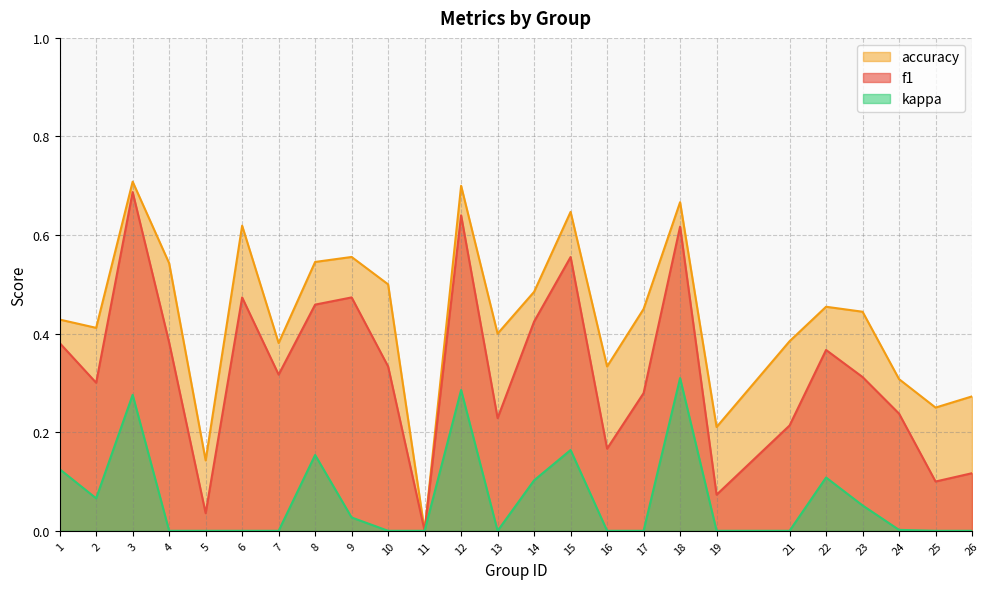

True or false: f1 and kappa cross at least once.

False